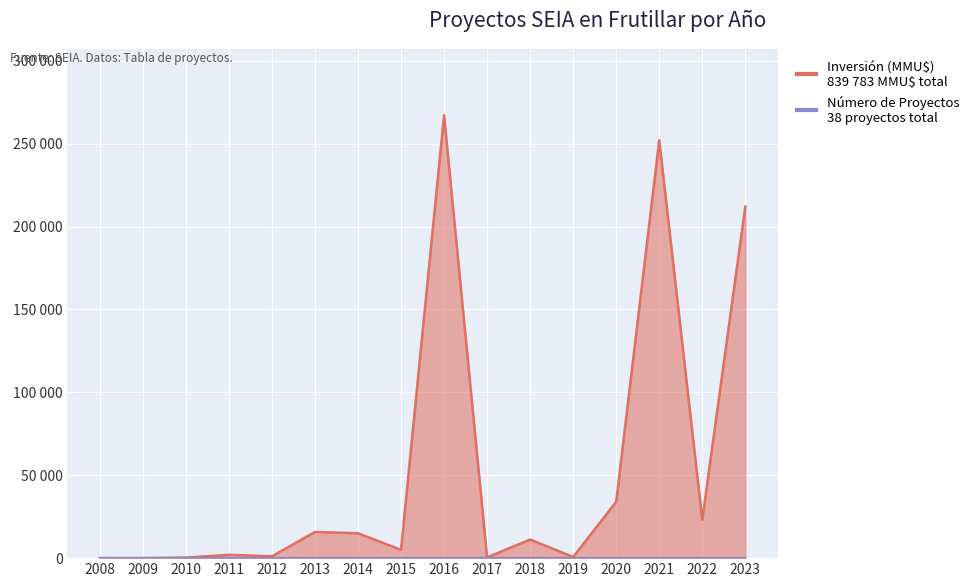

How many values in the Número de Proyectos series exceed 2?

4